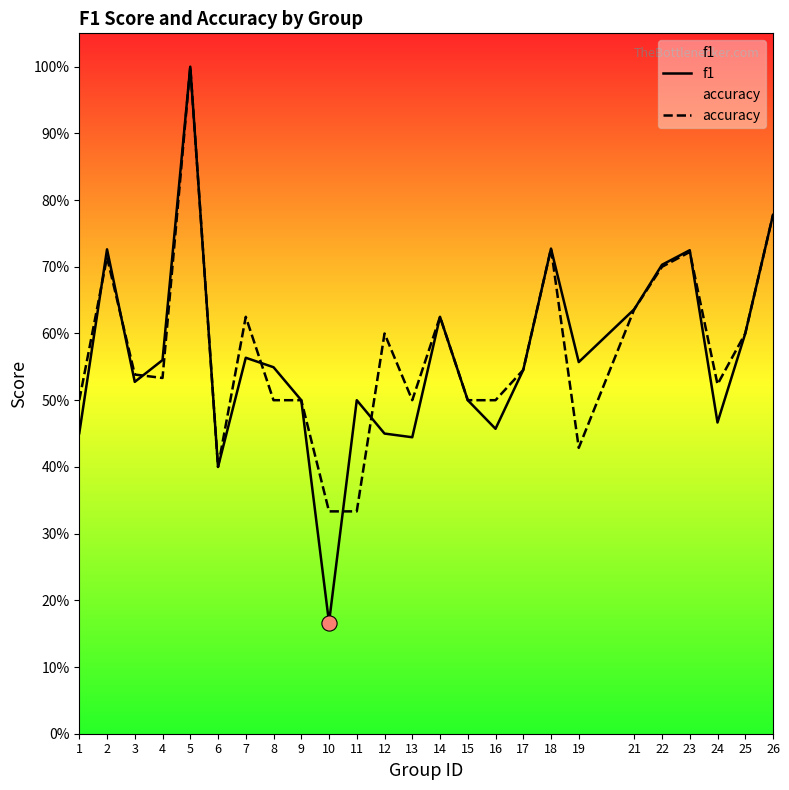

Is the value of accuracy at 8 greater than the value of f1 at 2?

No